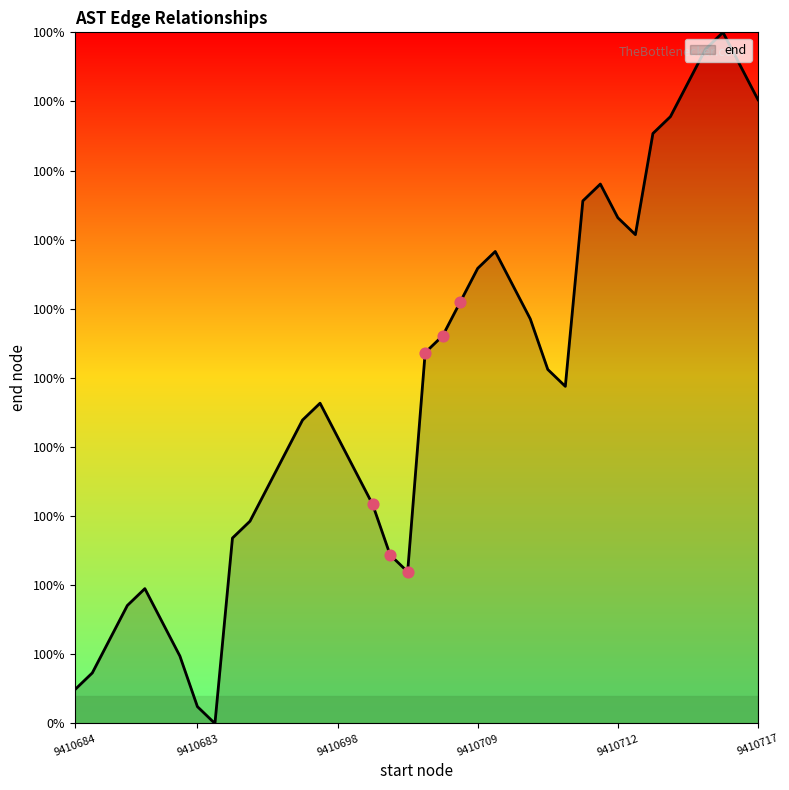

Does the chart have visible grid lines?

No